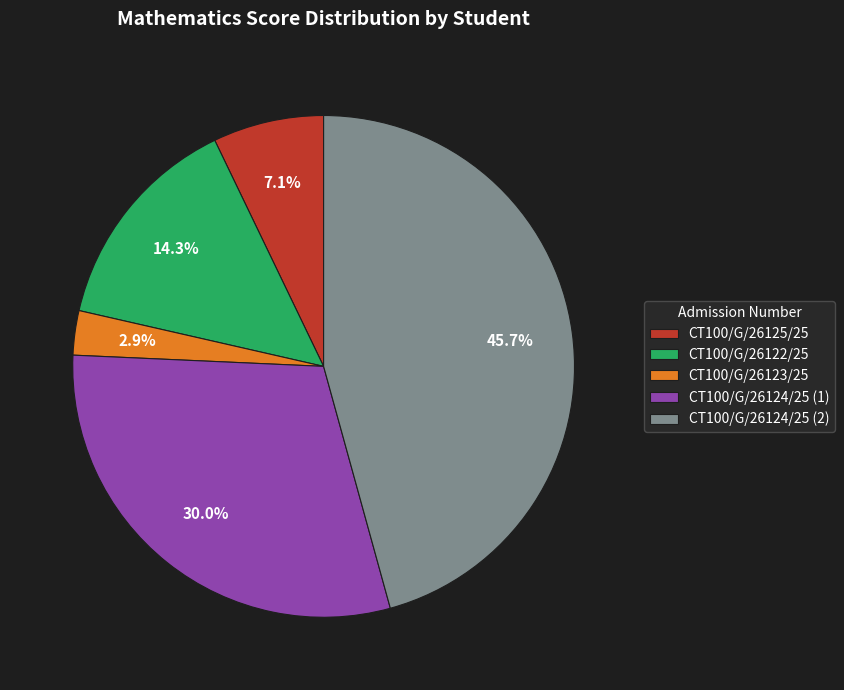

Is there any slice that represents more than half of the pie?

No